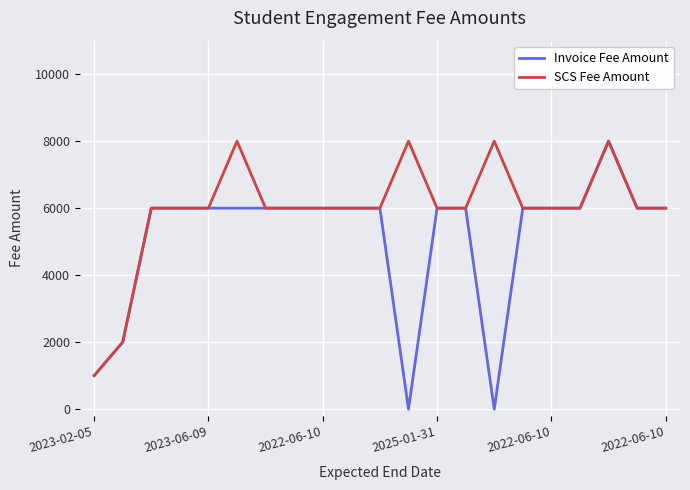

What is the average value of the SCS Fee Amount series?

5952